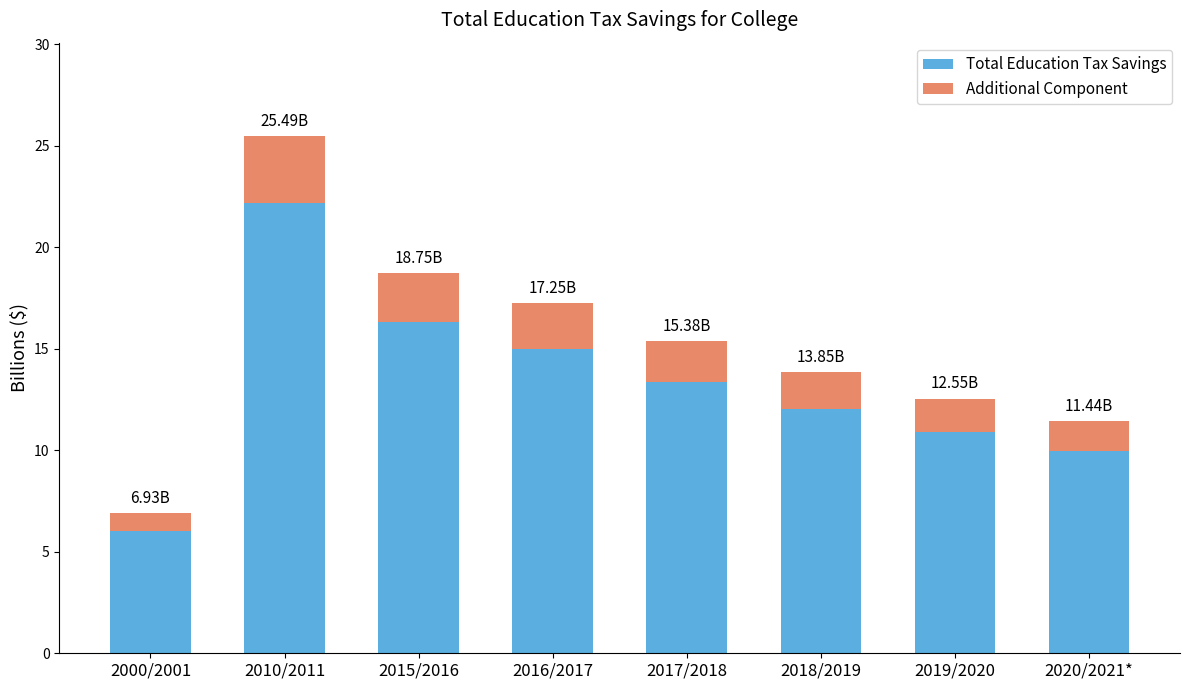

List the labels in order of Total Education Tax Savings value, largest first.

2010/2011, 2015/2016, 2016/2017, 2017/2018, 2018/2019, 2019/2020, 2020/2021*, 2000/2001